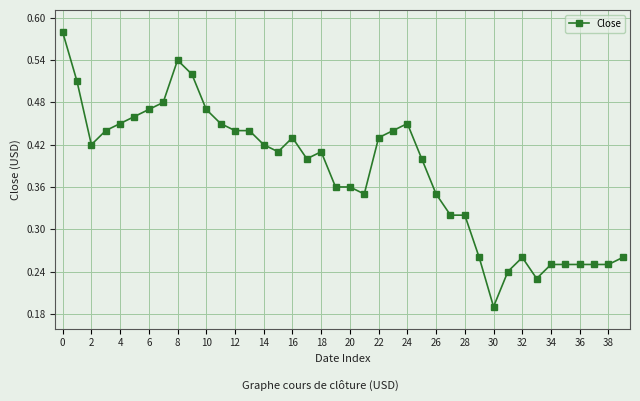

What is the sum of all values?

15.2